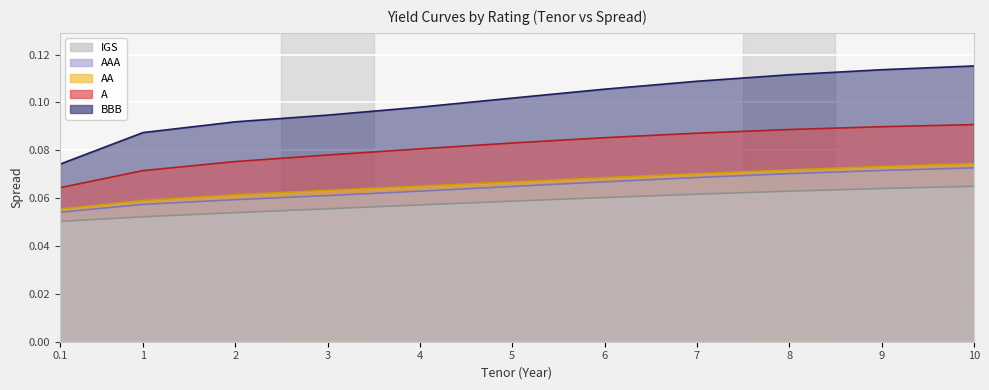

Rank the series by their maximum value, from highest to lowest.

BBB, A, AA, AAA, IGS